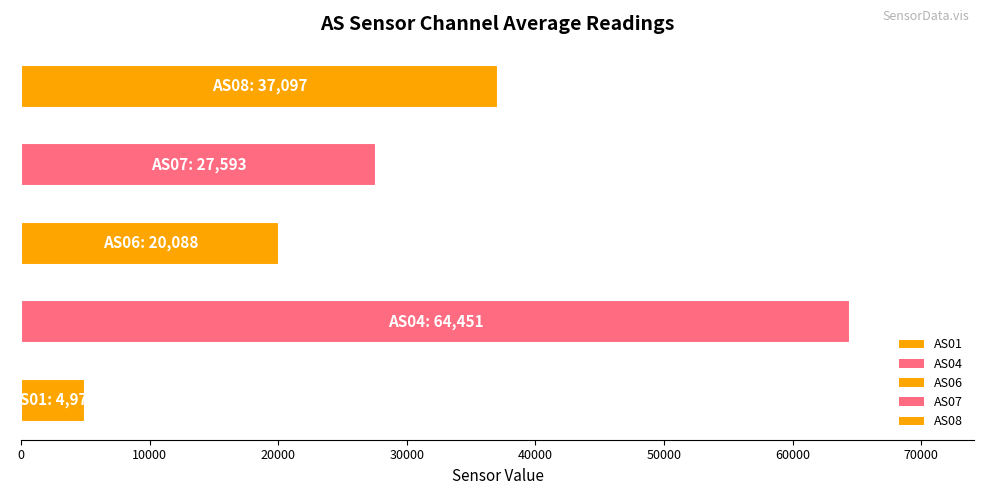

What is the smallest value displayed?

4976.8